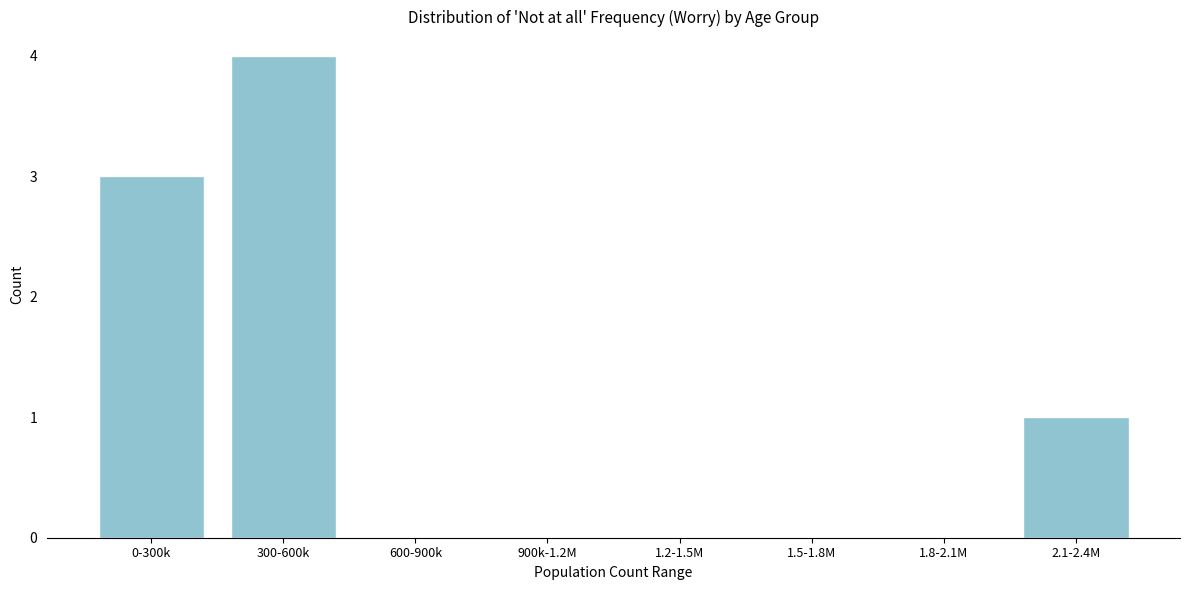

Reading right to left, what are all the values shown in this chart?

2.1-2.4M=1	1.8-2.1M=0	1.5-1.8M=0	1.2-1.5M=0	900k-1.2M=0	600-900k=0	300-600k=4	0-300k=3